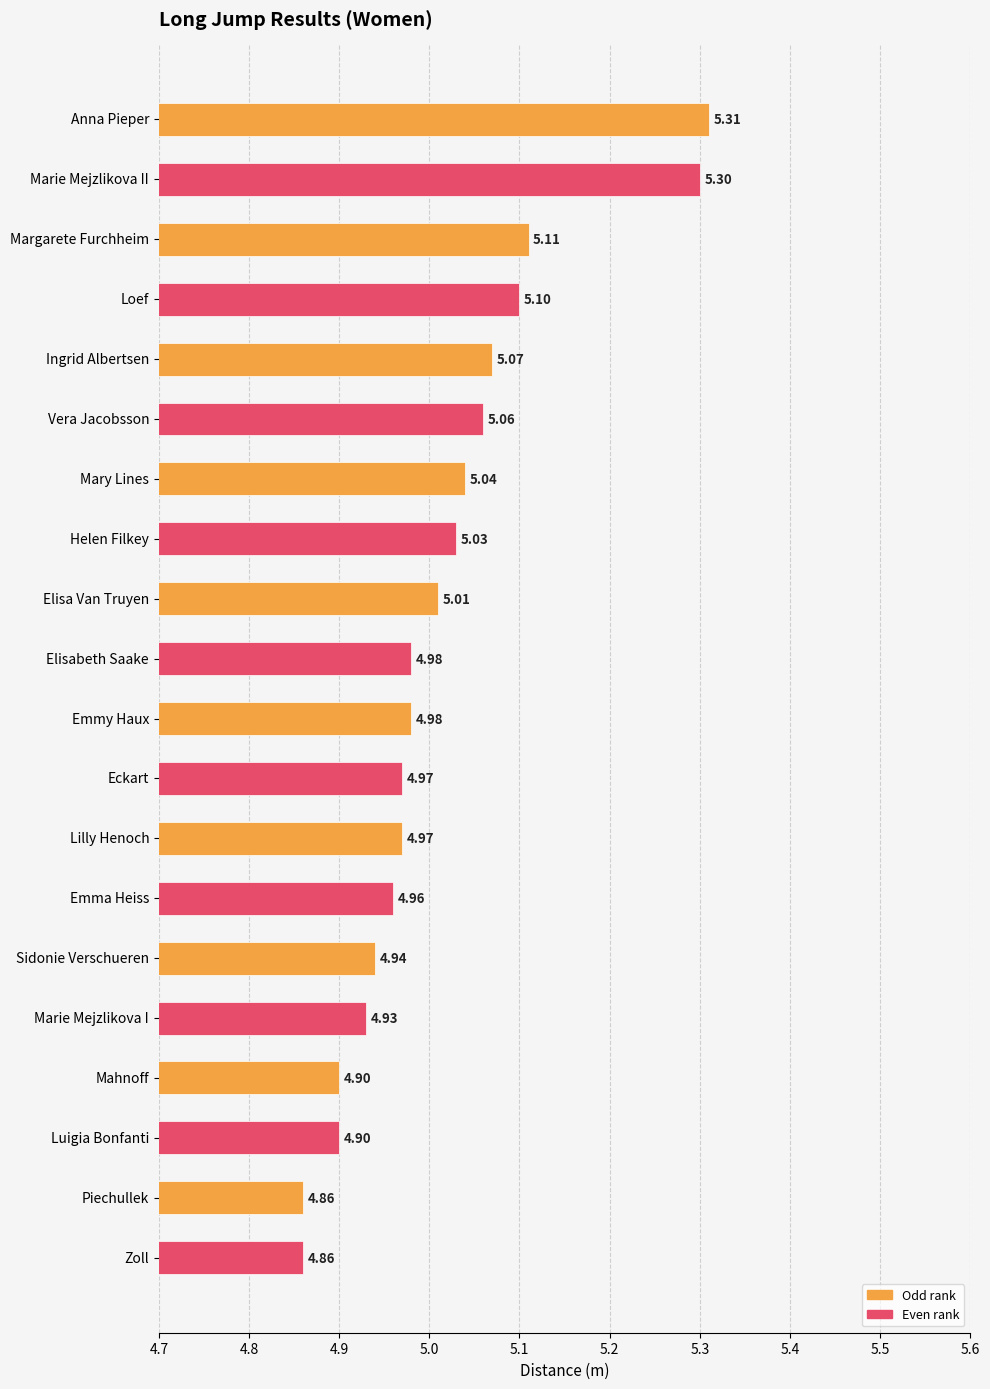

Where is the data nearest to the value 5?

Elisa Van Truyen